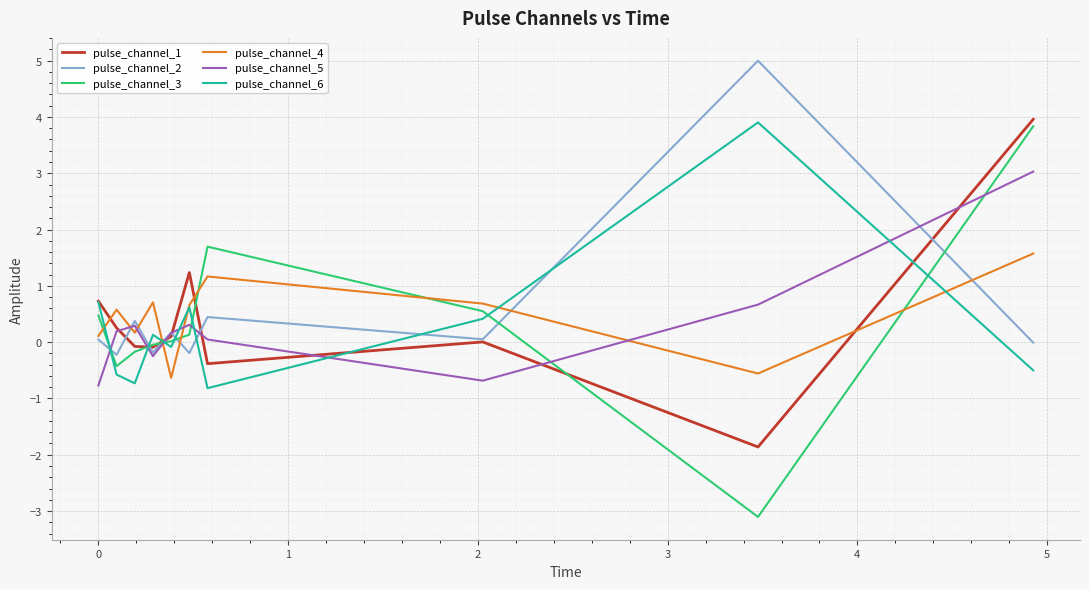

What is the maximum value for pulse_channel_3?

3.8